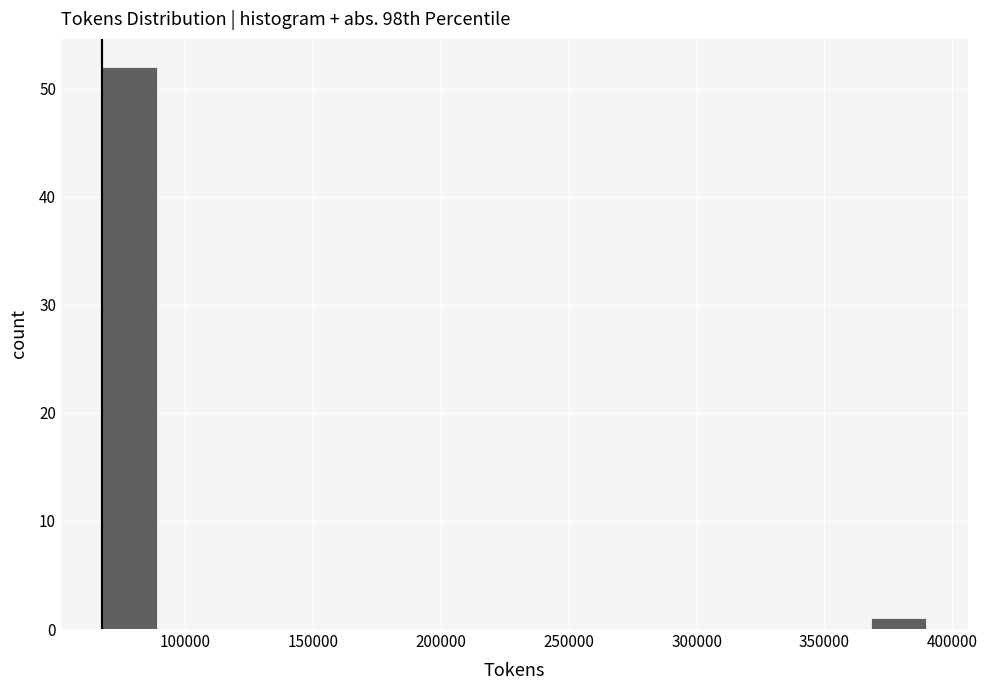

Reading left to right, transcribe this chart: for each bar, give the range it covers on the x-axis and its height. Neither the bar edges nor the heights are printed on the chart, so give them approximately, as read against the axes.

65000 to 90000: 52
90000 to 110000: 0
110000 to 130000: 0
130000 to 155000: 0
155000 to 175000: 0
175000 to 195000: 0
195000 to 220000: 0
220000 to 240000: 0
240000 to 260000: 0
260000 to 280000: 0
280000 to 305000: 0
305000 to 325000: 0
325000 to 345000: 0
345000 to 370000: 0
370000 to 390000: 1